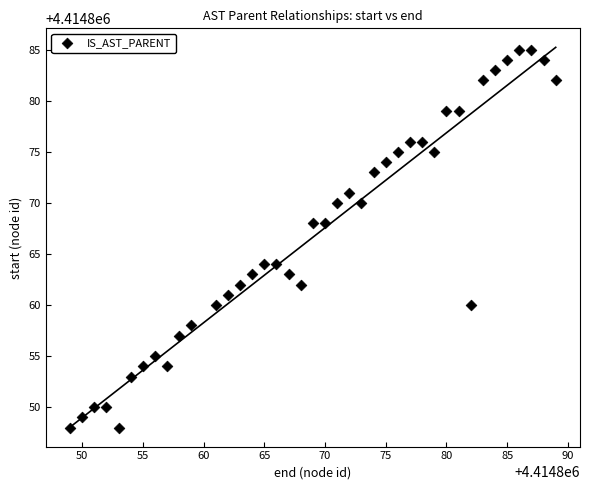

What is the range of Y values (max minus min)?

37